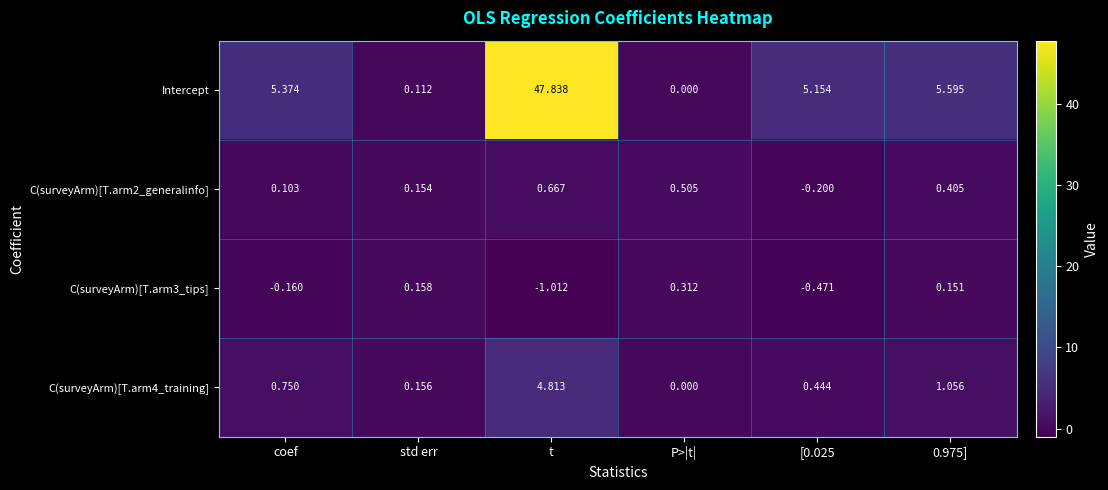

At which category is the sum across all series the highest?

t